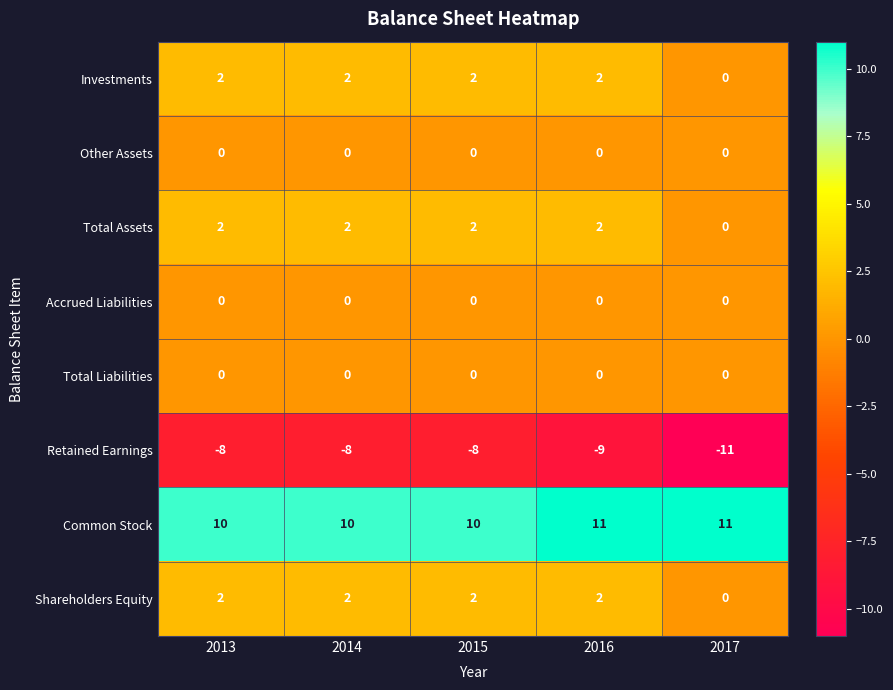

At which label does Retained Earnings reach its minimum?

2017